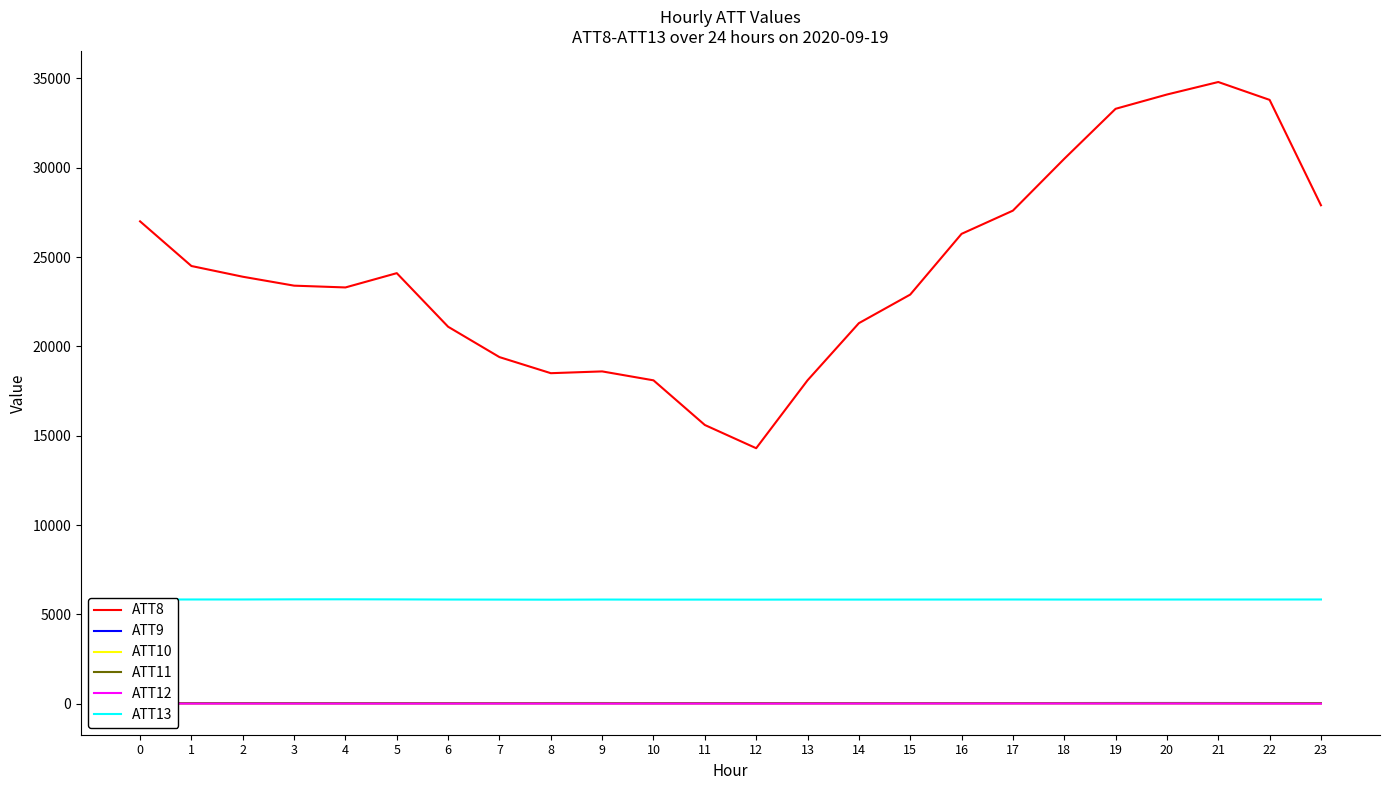

What is the difference between the ATT10 values at 22 and 16?

1.4